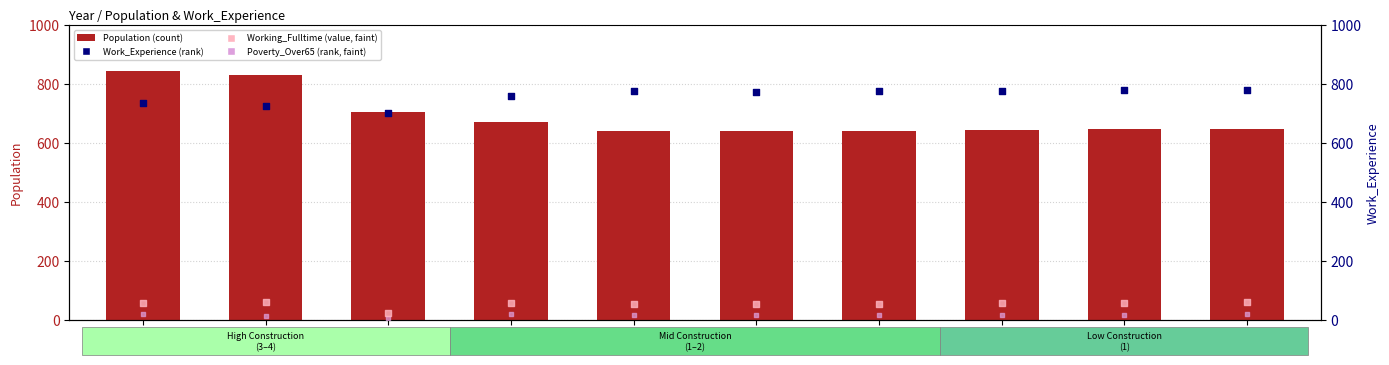

Which series has the largest total across all categories?

Work_Experience